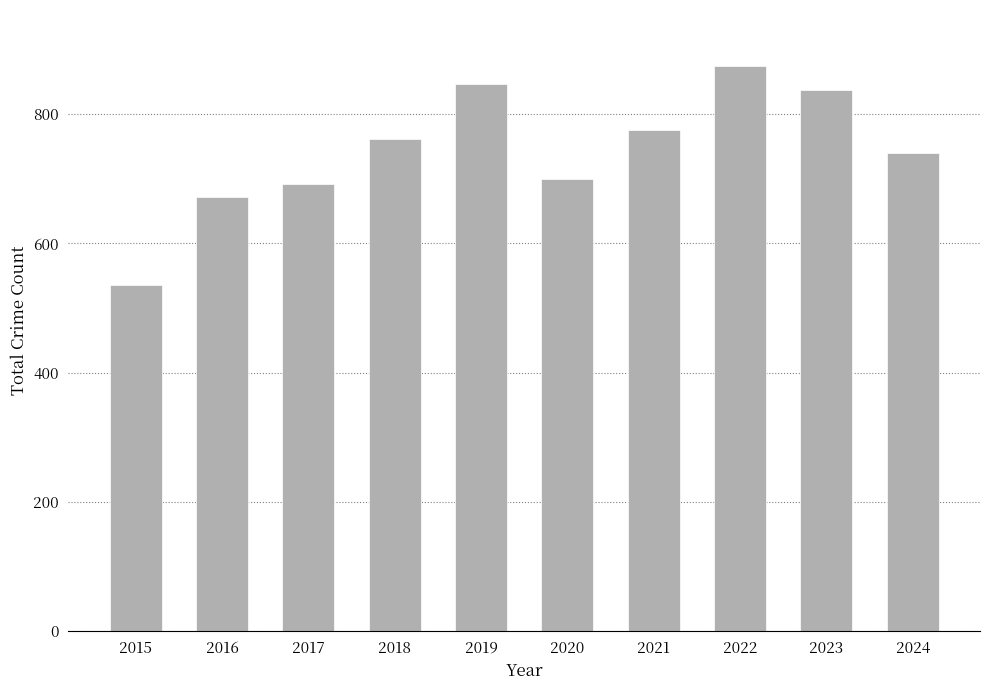

The chart shows a value of 1029 at 2020. True or false?

False